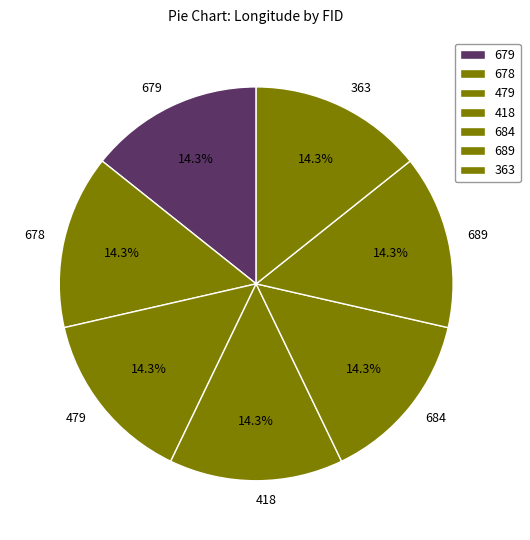

Is it true that 679 is 14% of the pie?

True